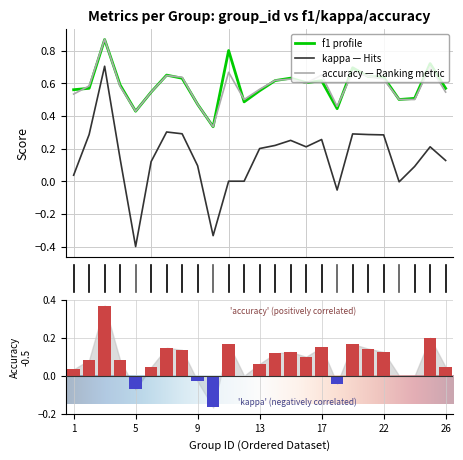

At which label does kappa first exceed 0?

1